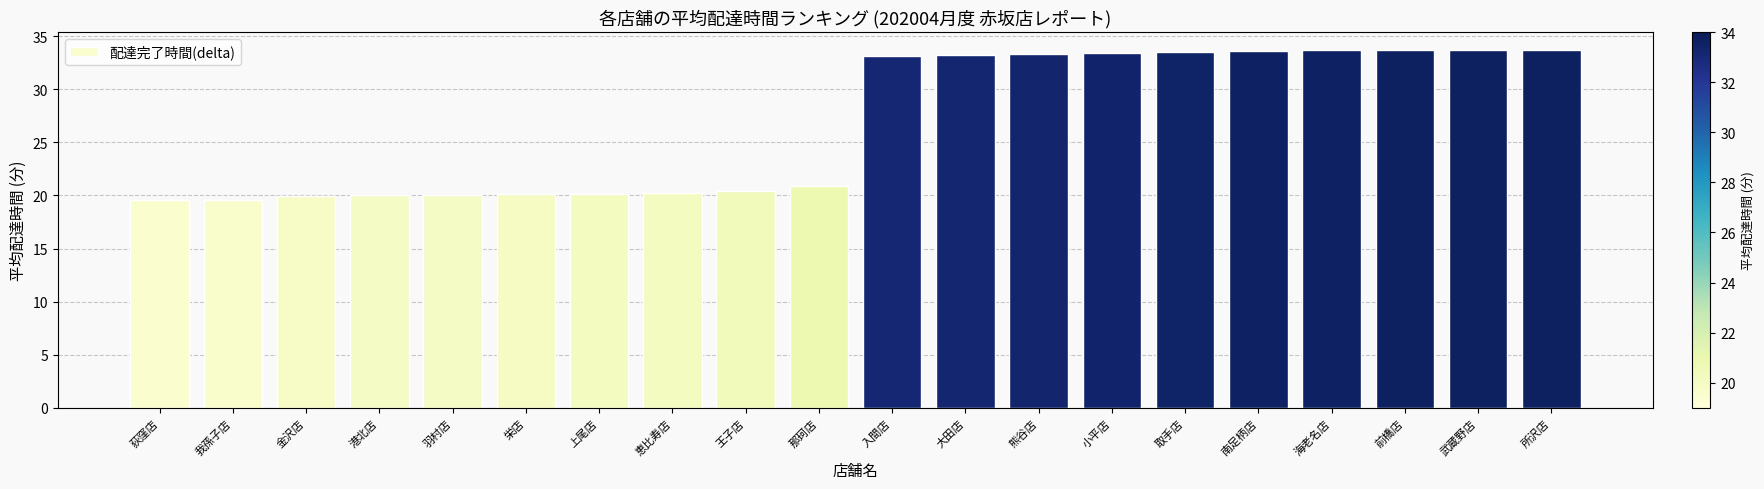

How many series are shown in this chart?

1